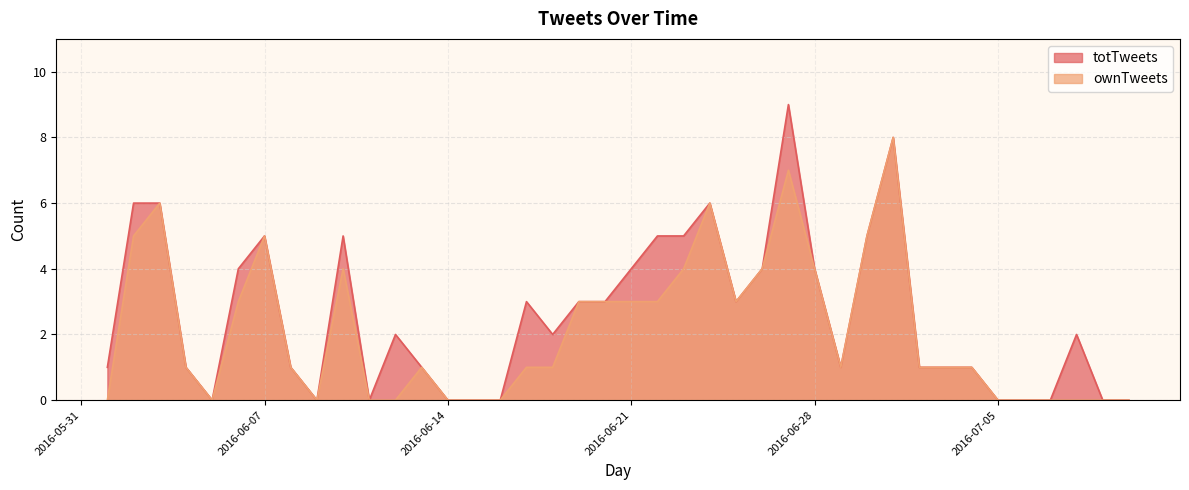

How many positive values does the ownTweets series have?

26